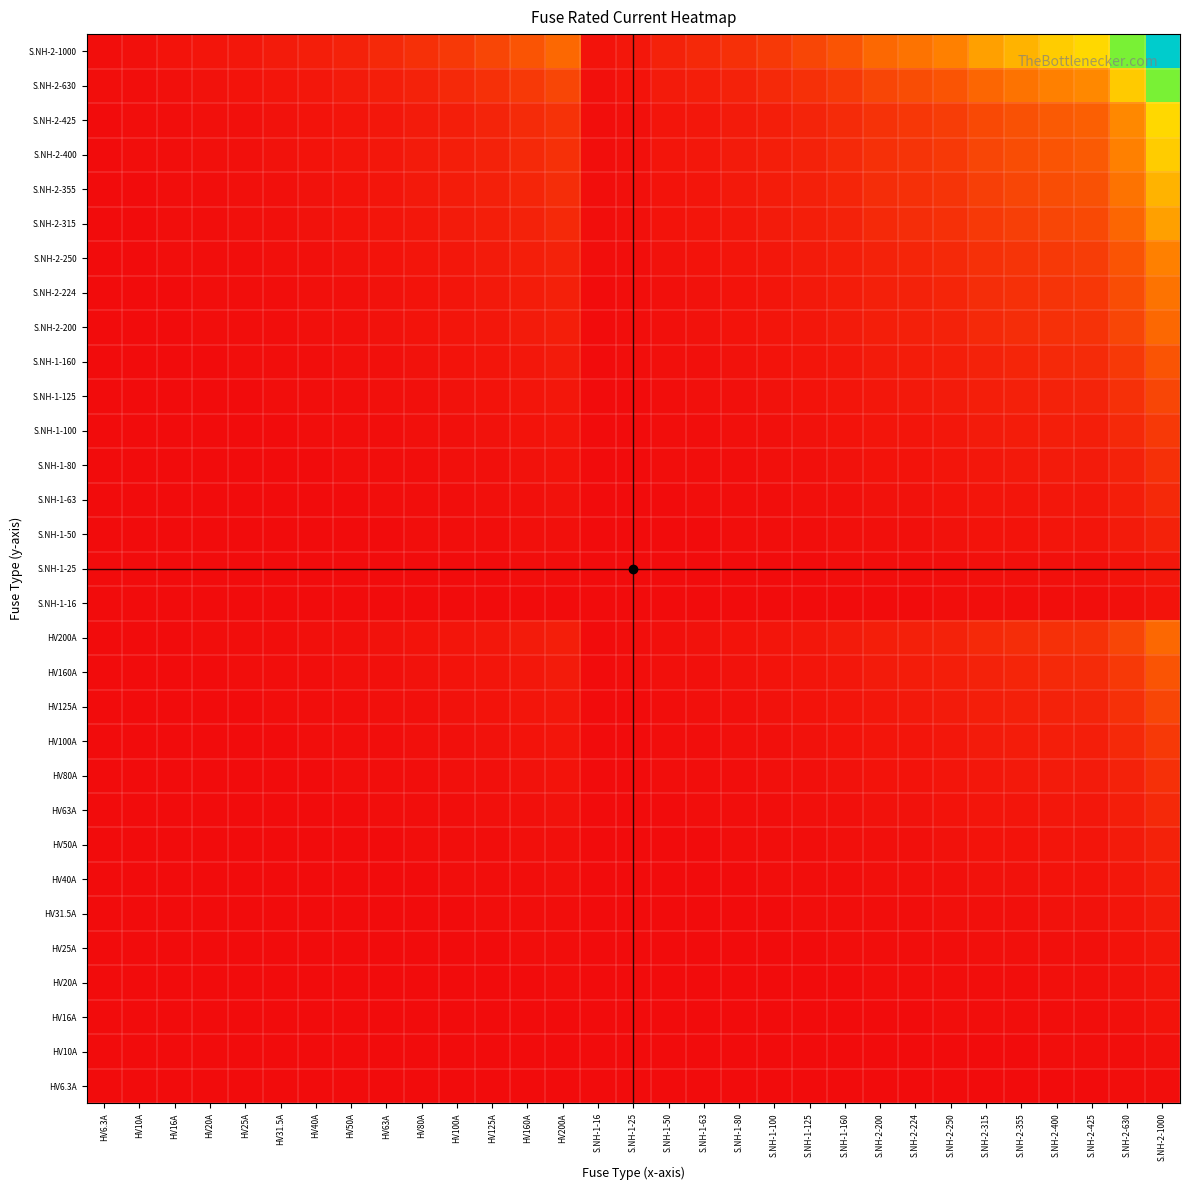

Reading left to right, list all the values displayed in this chart.

HV6.3A: HV6.3A=0.0	HV10A=0.0	HV16A=0.0	HV20A=0.0	HV25A=0.0	HV31.5A=0.0	HV40A=0.0	HV50A=0.0	HV63A=0.0	HV80A=0.0	HV100A=0.0	HV125A=0.0	HV160A=0.0	HV200A=0.0	S.NH-1-16=0.0	S.NH-1-25=0.0	S.NH-1-50=0.0	S.NH-1-63=0.0	S.NH-1-80=0.0	S.NH-1-100=0.0	S.NH-1-125=0.0	S.NH-1-160=0.0	S.NH-2-200=0.0	S.NH-2-224=0.0	S.NH-2-250=0.0	S.NH-2-315=0.0	S.NH-2-355=0.0	S.NH-2-400=0.0	S.NH-2-425=0.0	S.NH-2-630=0.0	S.NH-2-1000=0.0
HV10A: HV6.3A=0.0	HV10A=0.0	HV16A=0.0	HV20A=0.0	HV25A=0.0	HV31.5A=0.0	HV40A=0.0	HV50A=0.0	HV63A=0.0	HV80A=0.0	HV100A=0.0	HV125A=0.0	HV160A=0.0	HV200A=0.0	S.NH-1-16=0.0	S.NH-1-25=0.0	S.NH-1-50=0.0	S.NH-1-63=0.0	S.NH-1-80=0.0	S.NH-1-100=0.0	S.NH-1-125=0.0	S.NH-1-160=0.0	S.NH-2-200=0.0	S.NH-2-224=0.0	S.NH-2-250=0.0	S.NH-2-315=0.0	S.NH-2-355=0.0	S.NH-2-400=0.0	S.NH-2-425=0.0	S.NH-2-630=0.0	S.NH-2-1000=0.0
HV16A: HV6.3A=0.0	HV10A=0.0	HV16A=0.0	HV20A=0.0	HV25A=0.0	HV31.5A=0.0	HV40A=0.0	HV50A=0.0	HV63A=0.0	HV80A=0.0	HV100A=0.0	HV125A=0.0	HV160A=0.0	HV200A=0.0	S.NH-1-16=0.0	S.NH-1-25=0.0	S.NH-1-50=0.0	S.NH-1-63=0.0	S.NH-1-80=0.0	S.NH-1-100=0.0	S.NH-1-125=0.0	S.NH-1-160=0.0	S.NH-2-200=0.0	S.NH-2-224=0.0	S.NH-2-250=0.0	S.NH-2-315=0.0	S.NH-2-355=0.0	S.NH-2-400=0.0	S.NH-2-425=0.0	S.NH-2-630=0.0	S.NH-2-1000=0.0
HV20A: HV6.3A=0.0	HV10A=0.0	HV16A=0.0	HV20A=0.0	HV25A=0.0	HV31.5A=0.0	HV40A=0.0	HV50A=0.0	HV63A=0.0	HV80A=0.0	HV100A=0.0	HV125A=0.0	HV160A=0.0	HV200A=0.0	S.NH-1-16=0.0	S.NH-1-25=0.0	S.NH-1-50=0.0	S.NH-1-63=0.0	S.NH-1-80=0.0	S.NH-1-100=0.0	S.NH-1-125=0.0	S.NH-1-160=0.0	S.NH-2-200=0.0	S.NH-2-224=0.0	S.NH-2-250=0.0	S.NH-2-315=0.0	S.NH-2-355=0.0	S.NH-2-400=0.0	S.NH-2-425=0.0	S.NH-2-630=0.0	S.NH-2-1000=0.0
HV25A: HV6.3A=0.0	HV10A=0.0	HV16A=0.0	HV20A=0.0	HV25A=0.0	HV31.5A=0.0	HV40A=0.0	HV50A=0.0	HV63A=0.0	HV80A=0.0	HV100A=0.0	HV125A=0.0	HV160A=0.0	HV200A=0.0	S.NH-1-16=0.0	S.NH-1-25=0.0	S.NH-1-50=0.0	S.NH-1-63=0.0	S.NH-1-80=0.0	S.NH-1-100=0.0	S.NH-1-125=0.0	S.NH-1-160=0.0	S.NH-2-200=0.0	S.NH-2-224=0.0	S.NH-2-250=0.0	S.NH-2-315=0.0	S.NH-2-355=0.0	S.NH-2-400=0.0	S.NH-2-425=0.0	S.NH-2-630=0.0	S.NH-2-1000=0.0
HV31.5A: HV6.3A=0.0	HV10A=0.0	HV16A=0.0	HV20A=0.0	HV25A=0.0	HV31.5A=0.0	HV40A=0.0	HV50A=0.0	HV63A=0.0	HV80A=0.0	HV100A=0.0	HV125A=0.0	HV160A=0.0	HV200A=0.0	S.NH-1-16=0.0	S.NH-1-25=0.0	S.NH-1-50=0.0	S.NH-1-63=0.0	S.NH-1-80=0.0	S.NH-1-100=0.0	S.NH-1-125=0.0	S.NH-1-160=0.0	S.NH-2-200=0.0	S.NH-2-224=0.0	S.NH-2-250=0.0	S.NH-2-315=0.0	S.NH-2-355=0.0	S.NH-2-400=0.0	S.NH-2-425=0.0	S.NH-2-630=0.0	S.NH-2-1000=0.0
HV40A: HV6.3A=0.0	HV10A=0.0	HV16A=0.0	HV20A=0.0	HV25A=0.0	HV31.5A=0.0	HV40A=0.0	HV50A=0.0	HV63A=0.0	HV80A=0.0	HV100A=0.0	HV125A=0.0	HV160A=0.0	HV200A=0.0	S.NH-1-16=0.0	S.NH-1-25=0.0	S.NH-1-50=0.0	S.NH-1-63=0.0	S.NH-1-80=0.0	S.NH-1-100=0.0	S.NH-1-125=0.0	S.NH-1-160=0.0	S.NH-2-200=0.0	S.NH-2-224=0.0	S.NH-2-250=0.0	S.NH-2-315=0.0	S.NH-2-355=0.0	S.NH-2-400=0.0	S.NH-2-425=0.0	S.NH-2-630=0.0	S.NH-2-1000=0.0
HV50A: HV6.3A=0.0	HV10A=0.0	HV16A=0.0	HV20A=0.0	HV25A=0.0	HV31.5A=0.0	HV40A=0.0	HV50A=0.0	HV63A=0.0	HV80A=0.0	HV100A=0.0	HV125A=0.0	HV160A=0.0	HV200A=0.0	S.NH-1-16=0.0	S.NH-1-25=0.0	S.NH-1-50=0.0	S.NH-1-63=0.0	S.NH-1-80=0.0	S.NH-1-100=0.0	S.NH-1-125=0.0	S.NH-1-160=0.0	S.NH-2-200=0.0	S.NH-2-224=0.0	S.NH-2-250=0.0	S.NH-2-315=0.0	S.NH-2-355=0.0	S.NH-2-400=0.0	S.NH-2-425=0.0	S.NH-2-630=0.0	S.NH-2-1000=0.1
HV63A: HV6.3A=0.0	HV10A=0.0	HV16A=0.0	HV20A=0.0	HV25A=0.0	HV31.5A=0.0	HV40A=0.0	HV50A=0.0	HV63A=0.0	HV80A=0.0	HV100A=0.0	HV125A=0.0	HV160A=0.0	HV200A=0.0	S.NH-1-16=0.0	S.NH-1-25=0.0	S.NH-1-50=0.0	S.NH-1-63=0.0	S.NH-1-80=0.0	S.NH-1-100=0.0	S.NH-1-125=0.0	S.NH-1-160=0.0	S.NH-2-200=0.0	S.NH-2-224=0.0	S.NH-2-250=0.0	S.NH-2-315=0.0	S.NH-2-355=0.0	S.NH-2-400=0.0	S.NH-2-425=0.0	S.NH-2-630=0.0	S.NH-2-1000=0.1
HV80A: HV6.3A=0.0	HV10A=0.0	HV16A=0.0	HV20A=0.0	HV25A=0.0	HV31.5A=0.0	HV40A=0.0	HV50A=0.0	HV63A=0.0	HV80A=0.0	HV100A=0.0	HV125A=0.0	HV160A=0.0	HV200A=0.0	S.NH-1-16=0.0	S.NH-1-25=0.0	S.NH-1-50=0.0	S.NH-1-63=0.0	S.NH-1-80=0.0	S.NH-1-100=0.0	S.NH-1-125=0.0	S.NH-1-160=0.0	S.NH-2-200=0.0	S.NH-2-224=0.0	S.NH-2-250=0.0	S.NH-2-315=0.0	S.NH-2-355=0.0	S.NH-2-400=0.0	S.NH-2-425=0.0	S.NH-2-630=0.1	S.NH-2-1000=0.1
HV100A: HV6.3A=0.0	HV10A=0.0	HV16A=0.0	HV20A=0.0	HV25A=0.0	HV31.5A=0.0	HV40A=0.0	HV50A=0.0	HV63A=0.0	HV80A=0.0	HV100A=0.0	HV125A=0.0	HV160A=0.0	HV200A=0.0	S.NH-1-16=0.0	S.NH-1-25=0.0	S.NH-1-50=0.0	S.NH-1-63=0.0	S.NH-1-80=0.0	S.NH-1-100=0.0	S.NH-1-125=0.0	S.NH-1-160=0.0	S.NH-2-200=0.0	S.NH-2-224=0.0	S.NH-2-250=0.0	S.NH-2-315=0.0	S.NH-2-355=0.0	S.NH-2-400=0.0	S.NH-2-425=0.0	S.NH-2-630=0.1	S.NH-2-1000=0.1
HV125A: HV6.3A=0.0	HV10A=0.0	HV16A=0.0	HV20A=0.0	HV25A=0.0	HV31.5A=0.0	HV40A=0.0	HV50A=0.0	HV63A=0.0	HV80A=0.0	HV100A=0.0	HV125A=0.0	HV160A=0.0	HV200A=0.0	S.NH-1-16=0.0	S.NH-1-25=0.0	S.NH-1-50=0.0	S.NH-1-63=0.0	S.NH-1-80=0.0	S.NH-1-100=0.0	S.NH-1-125=0.0	S.NH-1-160=0.0	S.NH-2-200=0.0	S.NH-2-224=0.0	S.NH-2-250=0.0	S.NH-2-315=0.0	S.NH-2-355=0.0	S.NH-2-400=0.1	S.NH-2-425=0.1	S.NH-2-630=0.1	S.NH-2-1000=0.1
HV160A: HV6.3A=0.0	HV10A=0.0	HV16A=0.0	HV20A=0.0	HV25A=0.0	HV31.5A=0.0	HV40A=0.0	HV50A=0.0	HV63A=0.0	HV80A=0.0	HV100A=0.0	HV125A=0.0	HV160A=0.0	HV200A=0.0	S.NH-1-16=0.0	S.NH-1-25=0.0	S.NH-1-50=0.0	S.NH-1-63=0.0	S.NH-1-80=0.0	S.NH-1-100=0.0	S.NH-1-125=0.0	S.NH-1-160=0.0	S.NH-2-200=0.0	S.NH-2-224=0.0	S.NH-2-250=0.0	S.NH-2-315=0.1	S.NH-2-355=0.1	S.NH-2-400=0.1	S.NH-2-425=0.1	S.NH-2-630=0.1	S.NH-2-1000=0.2
HV200A: HV6.3A=0.0	HV10A=0.0	HV16A=0.0	HV20A=0.0	HV25A=0.0	HV31.5A=0.0	HV40A=0.0	HV50A=0.0	HV63A=0.0	HV80A=0.0	HV100A=0.0	HV125A=0.0	HV160A=0.0	HV200A=0.0	S.NH-1-16=0.0	S.NH-1-25=0.0	S.NH-1-50=0.0	S.NH-1-63=0.0	S.NH-1-80=0.0	S.NH-1-100=0.0	S.NH-1-125=0.0	S.NH-1-160=0.0	S.NH-2-200=0.0	S.NH-2-224=0.0	S.NH-2-250=0.1	S.NH-2-315=0.1	S.NH-2-355=0.1	S.NH-2-400=0.1	S.NH-2-425=0.1	S.NH-2-630=0.1	S.NH-2-1000=0.2
S.NH-1-16: HV6.3A=0.0	HV10A=0.0	HV16A=0.0	HV20A=0.0	HV25A=0.0	HV31.5A=0.0	HV40A=0.0	HV50A=0.0	HV63A=0.0	HV80A=0.0	HV100A=0.0	HV125A=0.0	HV160A=0.0	HV200A=0.0	S.NH-1-16=0.0	S.NH-1-25=0.0	S.NH-1-50=0.0	S.NH-1-63=0.0	S.NH-1-80=0.0	S.NH-1-100=0.0	S.NH-1-125=0.0	S.NH-1-160=0.0	S.NH-2-200=0.0	S.NH-2-224=0.0	S.NH-2-250=0.0	S.NH-2-315=0.0	S.NH-2-355=0.0	S.NH-2-400=0.0	S.NH-2-425=0.0	S.NH-2-630=0.0	S.NH-2-1000=0.0
S.NH-1-25: HV6.3A=0.0	HV10A=0.0	HV16A=0.0	HV20A=0.0	HV25A=0.0	HV31.5A=0.0	HV40A=0.0	HV50A=0.0	HV63A=0.0	HV80A=0.0	HV100A=0.0	HV125A=0.0	HV160A=0.0	HV200A=0.0	S.NH-1-16=0.0	S.NH-1-25=0.0	S.NH-1-50=0.0	S.NH-1-63=0.0	S.NH-1-80=0.0	S.NH-1-100=0.0	S.NH-1-125=0.0	S.NH-1-160=0.0	S.NH-2-200=0.0	S.NH-2-224=0.0	S.NH-2-250=0.0	S.NH-2-315=0.0	S.NH-2-355=0.0	S.NH-2-400=0.0	S.NH-2-425=0.0	S.NH-2-630=0.0	S.NH-2-1000=0.0
S.NH-1-50: HV6.3A=0.0	HV10A=0.0	HV16A=0.0	HV20A=0.0	HV25A=0.0	HV31.5A=0.0	HV40A=0.0	HV50A=0.0	HV63A=0.0	HV80A=0.0	HV100A=0.0	HV125A=0.0	HV160A=0.0	HV200A=0.0	S.NH-1-16=0.0	S.NH-1-25=0.0	S.NH-1-50=0.0	S.NH-1-63=0.0	S.NH-1-80=0.0	S.NH-1-100=0.0	S.NH-1-125=0.0	S.NH-1-160=0.0	S.NH-2-200=0.0	S.NH-2-224=0.0	S.NH-2-250=0.0	S.NH-2-315=0.0	S.NH-2-355=0.0	S.NH-2-400=0.0	S.NH-2-425=0.0	S.NH-2-630=0.0	S.NH-2-1000=0.1
S.NH-1-63: HV6.3A=0.0	HV10A=0.0	HV16A=0.0	HV20A=0.0	HV25A=0.0	HV31.5A=0.0	HV40A=0.0	HV50A=0.0	HV63A=0.0	HV80A=0.0	HV100A=0.0	HV125A=0.0	HV160A=0.0	HV200A=0.0	S.NH-1-16=0.0	S.NH-1-25=0.0	S.NH-1-50=0.0	S.NH-1-63=0.0	S.NH-1-80=0.0	S.NH-1-100=0.0	S.NH-1-125=0.0	S.NH-1-160=0.0	S.NH-2-200=0.0	S.NH-2-224=0.0	S.NH-2-250=0.0	S.NH-2-315=0.0	S.NH-2-355=0.0	S.NH-2-400=0.0	S.NH-2-425=0.0	S.NH-2-630=0.0	S.NH-2-1000=0.1
S.NH-1-80: HV6.3A=0.0	HV10A=0.0	HV16A=0.0	HV20A=0.0	HV25A=0.0	HV31.5A=0.0	HV40A=0.0	HV50A=0.0	HV63A=0.0	HV80A=0.0	HV100A=0.0	HV125A=0.0	HV160A=0.0	HV200A=0.0	S.NH-1-16=0.0	S.NH-1-25=0.0	S.NH-1-50=0.0	S.NH-1-63=0.0	S.NH-1-80=0.0	S.NH-1-100=0.0	S.NH-1-125=0.0	S.NH-1-160=0.0	S.NH-2-200=0.0	S.NH-2-224=0.0	S.NH-2-250=0.0	S.NH-2-315=0.0	S.NH-2-355=0.0	S.NH-2-400=0.0	S.NH-2-425=0.0	S.NH-2-630=0.1	S.NH-2-1000=0.1
S.NH-1-100: HV6.3A=0.0	HV10A=0.0	HV16A=0.0	HV20A=0.0	HV25A=0.0	HV31.5A=0.0	HV40A=0.0	HV50A=0.0	HV63A=0.0	HV80A=0.0	HV100A=0.0	HV125A=0.0	HV160A=0.0	HV200A=0.0	S.NH-1-16=0.0	S.NH-1-25=0.0	S.NH-1-50=0.0	S.NH-1-63=0.0	S.NH-1-80=0.0	S.NH-1-100=0.0	S.NH-1-125=0.0	S.NH-1-160=0.0	S.NH-2-200=0.0	S.NH-2-224=0.0	S.NH-2-250=0.0	S.NH-2-315=0.0	S.NH-2-355=0.0	S.NH-2-400=0.0	S.NH-2-425=0.0	S.NH-2-630=0.1	S.NH-2-1000=0.1
S.NH-1-125: HV6.3A=0.0	HV10A=0.0	HV16A=0.0	HV20A=0.0	HV25A=0.0	HV31.5A=0.0	HV40A=0.0	HV50A=0.0	HV63A=0.0	HV80A=0.0	HV100A=0.0	HV125A=0.0	HV160A=0.0	HV200A=0.0	S.NH-1-16=0.0	S.NH-1-25=0.0	S.NH-1-50=0.0	S.NH-1-63=0.0	S.NH-1-80=0.0	S.NH-1-100=0.0	S.NH-1-125=0.0	S.NH-1-160=0.0	S.NH-2-200=0.0	S.NH-2-224=0.0	S.NH-2-250=0.0	S.NH-2-315=0.0	S.NH-2-355=0.0	S.NH-2-400=0.1	S.NH-2-425=0.1	S.NH-2-630=0.1	S.NH-2-1000=0.1
S.NH-1-160: HV6.3A=0.0	HV10A=0.0	HV16A=0.0	HV20A=0.0	HV25A=0.0	HV31.5A=0.0	HV40A=0.0	HV50A=0.0	HV63A=0.0	HV80A=0.0	HV100A=0.0	HV125A=0.0	HV160A=0.0	HV200A=0.0	S.NH-1-16=0.0	S.NH-1-25=0.0	S.NH-1-50=0.0	S.NH-1-63=0.0	S.NH-1-80=0.0	S.NH-1-100=0.0	S.NH-1-125=0.0	S.NH-1-160=0.0	S.NH-2-200=0.0	S.NH-2-224=0.0	S.NH-2-250=0.0	S.NH-2-315=0.1	S.NH-2-355=0.1	S.NH-2-400=0.1	S.NH-2-425=0.1	S.NH-2-630=0.1	S.NH-2-1000=0.2
S.NH-2-200: HV6.3A=0.0	HV10A=0.0	HV16A=0.0	HV20A=0.0	HV25A=0.0	HV31.5A=0.0	HV40A=0.0	HV50A=0.0	HV63A=0.0	HV80A=0.0	HV100A=0.0	HV125A=0.0	HV160A=0.0	HV200A=0.0	S.NH-1-16=0.0	S.NH-1-25=0.0	S.NH-1-50=0.0	S.NH-1-63=0.0	S.NH-1-80=0.0	S.NH-1-100=0.0	S.NH-1-125=0.0	S.NH-1-160=0.0	S.NH-2-200=0.0	S.NH-2-224=0.0	S.NH-2-250=0.1	S.NH-2-315=0.1	S.NH-2-355=0.1	S.NH-2-400=0.1	S.NH-2-425=0.1	S.NH-2-630=0.1	S.NH-2-1000=0.2
S.NH-2-224: HV6.3A=0.0	HV10A=0.0	HV16A=0.0	HV20A=0.0	HV25A=0.0	HV31.5A=0.0	HV40A=0.0	HV50A=0.0	HV63A=0.0	HV80A=0.0	HV100A=0.0	HV125A=0.0	HV160A=0.0	HV200A=0.0	S.NH-1-16=0.0	S.NH-1-25=0.0	S.NH-1-50=0.0	S.NH-1-63=0.0	S.NH-1-80=0.0	S.NH-1-100=0.0	S.NH-1-125=0.0	S.NH-1-160=0.0	S.NH-2-200=0.0	S.NH-2-224=0.1	S.NH-2-250=0.1	S.NH-2-315=0.1	S.NH-2-355=0.1	S.NH-2-400=0.1	S.NH-2-425=0.1	S.NH-2-630=0.1	S.NH-2-1000=0.2
S.NH-2-250: HV6.3A=0.0	HV10A=0.0	HV16A=0.0	HV20A=0.0	HV25A=0.0	HV31.5A=0.0	HV40A=0.0	HV50A=0.0	HV63A=0.0	HV80A=0.0	HV100A=0.0	HV125A=0.0	HV160A=0.0	HV200A=0.1	S.NH-1-16=0.0	S.NH-1-25=0.0	S.NH-1-50=0.0	S.NH-1-63=0.0	S.NH-1-80=0.0	S.NH-1-100=0.0	S.NH-1-125=0.0	S.NH-1-160=0.0	S.NH-2-200=0.1	S.NH-2-224=0.1	S.NH-2-250=0.1	S.NH-2-315=0.1	S.NH-2-355=0.1	S.NH-2-400=0.1	S.NH-2-425=0.1	S.NH-2-630=0.2	S.NH-2-1000=0.2
S.NH-2-315: HV6.3A=0.0	HV10A=0.0	HV16A=0.0	HV20A=0.0	HV25A=0.0	HV31.5A=0.0	HV40A=0.0	HV50A=0.0	HV63A=0.0	HV80A=0.0	HV100A=0.0	HV125A=0.0	HV160A=0.1	HV200A=0.1	S.NH-1-16=0.0	S.NH-1-25=0.0	S.NH-1-50=0.0	S.NH-1-63=0.0	S.NH-1-80=0.0	S.NH-1-100=0.0	S.NH-1-125=0.0	S.NH-1-160=0.1	S.NH-2-200=0.1	S.NH-2-224=0.1	S.NH-2-250=0.1	S.NH-2-315=0.1	S.NH-2-355=0.1	S.NH-2-400=0.1	S.NH-2-425=0.1	S.NH-2-630=0.2	S.NH-2-1000=0.3
S.NH-2-355: HV6.3A=0.0	HV10A=0.0	HV16A=0.0	HV20A=0.0	HV25A=0.0	HV31.5A=0.0	HV40A=0.0	HV50A=0.0	HV63A=0.0	HV80A=0.0	HV100A=0.0	HV125A=0.0	HV160A=0.1	HV200A=0.1	S.NH-1-16=0.0	S.NH-1-25=0.0	S.NH-1-50=0.0	S.NH-1-63=0.0	S.NH-1-80=0.0	S.NH-1-100=0.0	S.NH-1-125=0.0	S.NH-1-160=0.1	S.NH-2-200=0.1	S.NH-2-224=0.1	S.NH-2-250=0.1	S.NH-2-315=0.1	S.NH-2-355=0.1	S.NH-2-400=0.1	S.NH-2-425=0.2	S.NH-2-630=0.2	S.NH-2-1000=0.4
S.NH-2-400: HV6.3A=0.0	HV10A=0.0	HV16A=0.0	HV20A=0.0	HV25A=0.0	HV31.5A=0.0	HV40A=0.0	HV50A=0.0	HV63A=0.0	HV80A=0.0	HV100A=0.0	HV125A=0.1	HV160A=0.1	HV200A=0.1	S.NH-1-16=0.0	S.NH-1-25=0.0	S.NH-1-50=0.0	S.NH-1-63=0.0	S.NH-1-80=0.0	S.NH-1-100=0.0	S.NH-1-125=0.1	S.NH-1-160=0.1	S.NH-2-200=0.1	S.NH-2-224=0.1	S.NH-2-250=0.1	S.NH-2-315=0.1	S.NH-2-355=0.1	S.NH-2-400=0.2	S.NH-2-425=0.2	S.NH-2-630=0.3	S.NH-2-1000=0.4
S.NH-2-425: HV6.3A=0.0	HV10A=0.0	HV16A=0.0	HV20A=0.0	HV25A=0.0	HV31.5A=0.0	HV40A=0.0	HV50A=0.0	HV63A=0.0	HV80A=0.0	HV100A=0.0	HV125A=0.1	HV160A=0.1	HV200A=0.1	S.NH-1-16=0.0	S.NH-1-25=0.0	S.NH-1-50=0.0	S.NH-1-63=0.0	S.NH-1-80=0.0	S.NH-1-100=0.0	S.NH-1-125=0.1	S.NH-1-160=0.1	S.NH-2-200=0.1	S.NH-2-224=0.1	S.NH-2-250=0.1	S.NH-2-315=0.1	S.NH-2-355=0.2	S.NH-2-400=0.2	S.NH-2-425=0.2	S.NH-2-630=0.3	S.NH-2-1000=0.4
S.NH-2-630: HV6.3A=0.0	HV10A=0.0	HV16A=0.0	HV20A=0.0	HV25A=0.0	HV31.5A=0.0	HV40A=0.0	HV50A=0.0	HV63A=0.0	HV80A=0.1	HV100A=0.1	HV125A=0.1	HV160A=0.1	HV200A=0.1	S.NH-1-16=0.0	S.NH-1-25=0.0	S.NH-1-50=0.0	S.NH-1-63=0.0	S.NH-1-80=0.1	S.NH-1-100=0.1	S.NH-1-125=0.1	S.NH-1-160=0.1	S.NH-2-200=0.1	S.NH-2-224=0.1	S.NH-2-250=0.2	S.NH-2-315=0.2	S.NH-2-355=0.2	S.NH-2-400=0.3	S.NH-2-425=0.3	S.NH-2-630=0.4	S.NH-2-1000=0.6
S.NH-2-1000: HV6.3A=0.0	HV10A=0.0	HV16A=0.0	HV20A=0.0	HV25A=0.0	HV31.5A=0.0	HV40A=0.0	HV50A=0.1	HV63A=0.1	HV80A=0.1	HV100A=0.1	HV125A=0.1	HV160A=0.2	HV200A=0.2	S.NH-1-16=0.0	S.NH-1-25=0.0	S.NH-1-50=0.1	S.NH-1-63=0.1	S.NH-1-80=0.1	S.NH-1-100=0.1	S.NH-1-125=0.1	S.NH-1-160=0.2	S.NH-2-200=0.2	S.NH-2-224=0.2	S.NH-2-250=0.2	S.NH-2-315=0.3	S.NH-2-355=0.4	S.NH-2-400=0.4	S.NH-2-425=0.4	S.NH-2-630=0.6	S.NH-2-1000=1.0